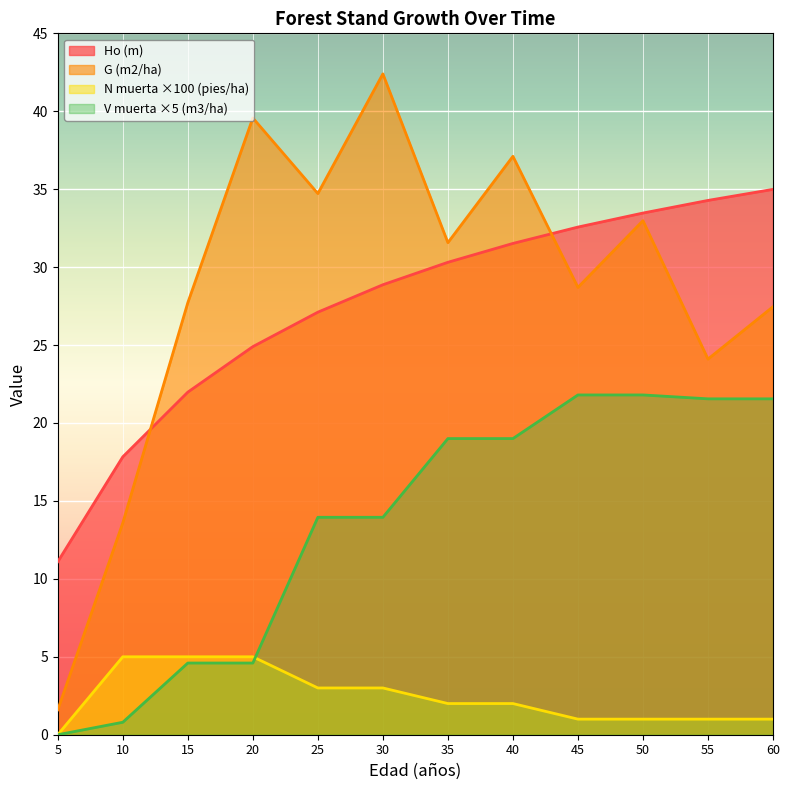

At which category is the sum across all series the highest?

40